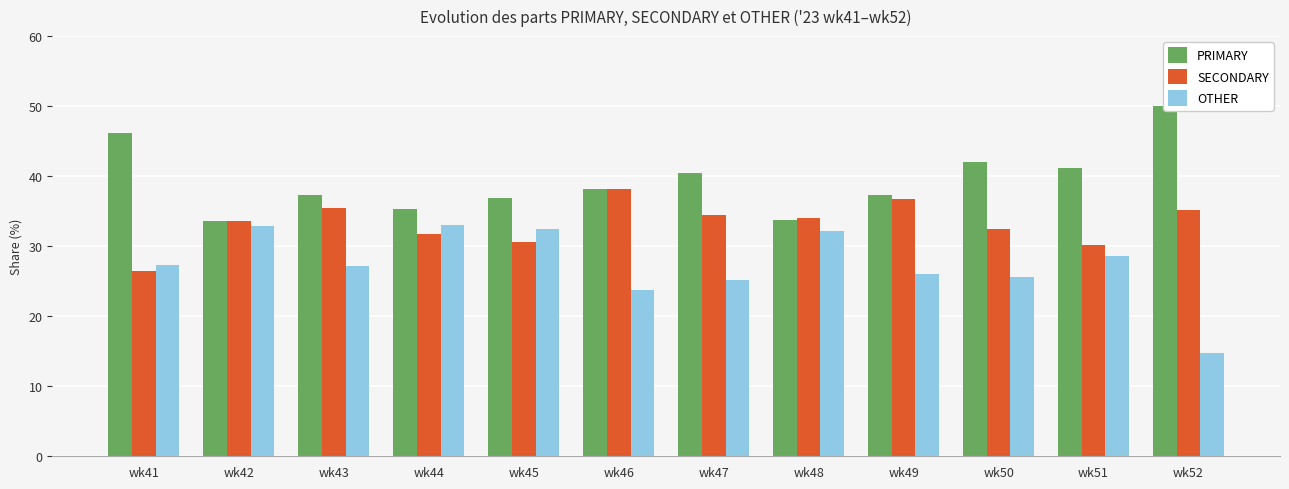

Which series has the largest total across all categories?

PRIMARY